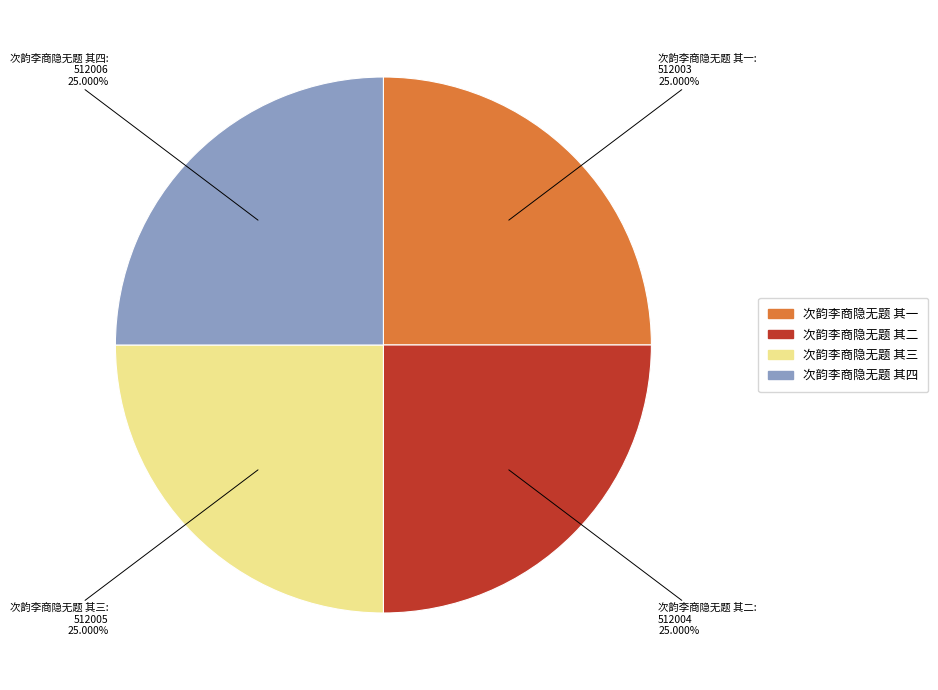

Is it true that 次韵李商隐无题 其四 is 12% of the pie?

False